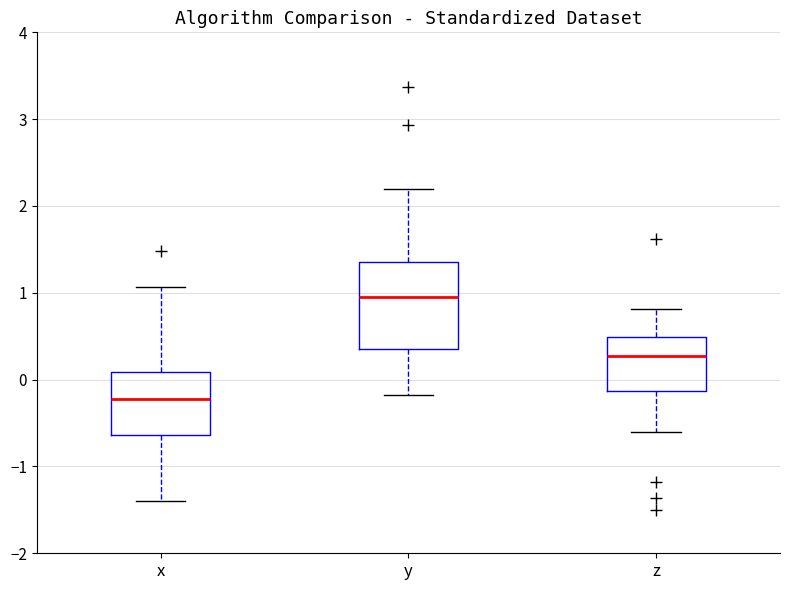

Reading left to right, read every box against the y-axis: the position of its median line, the range the box covers, and the ends of its whiskers. The values are not printed on the chart, so give them approximately, as read against the axis.

x: median -0.2, box -0.6 to 0.1, whiskers -1.4 to 1.1
y: median 0.9, box 0.4 to 1.4, whiskers -0.2 to 2.2
z: median 0.3, box -0.1 to 0.5, whiskers -0.6 to 0.8